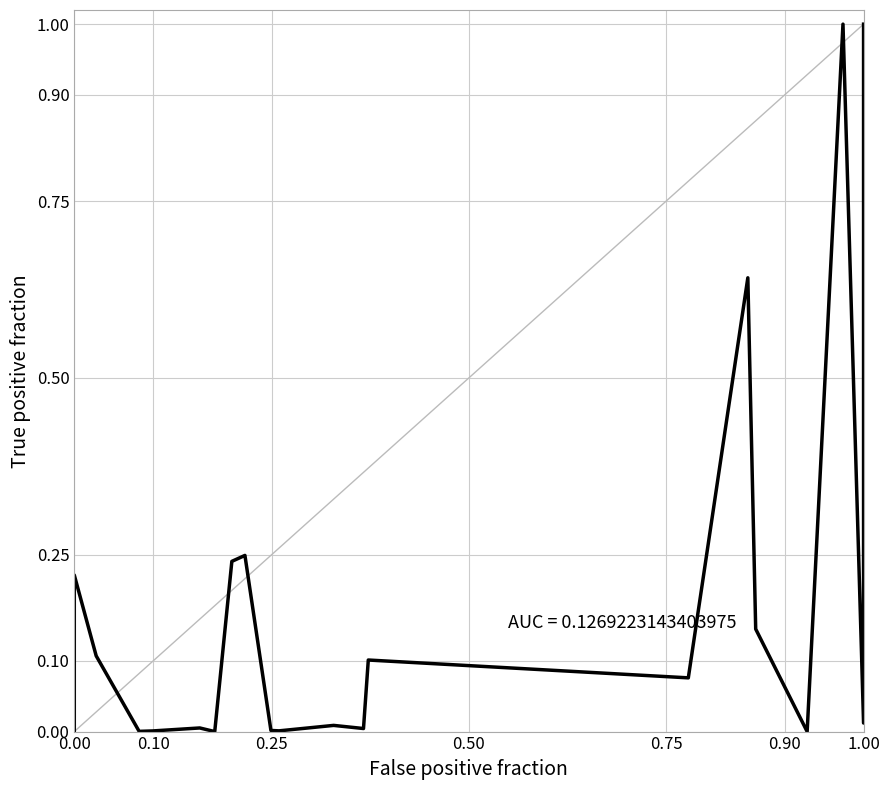

Is this an area chart (filled region under the line)?

No